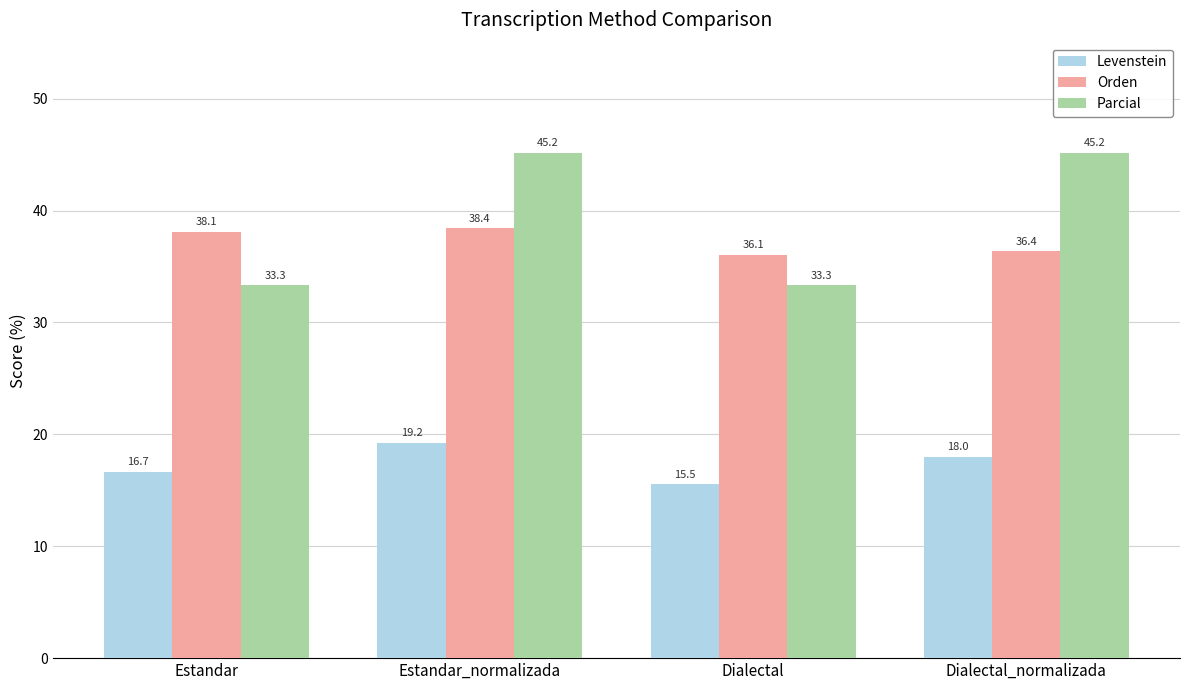

What is the difference between the second highest and minimum values in the Orden series?

2.0